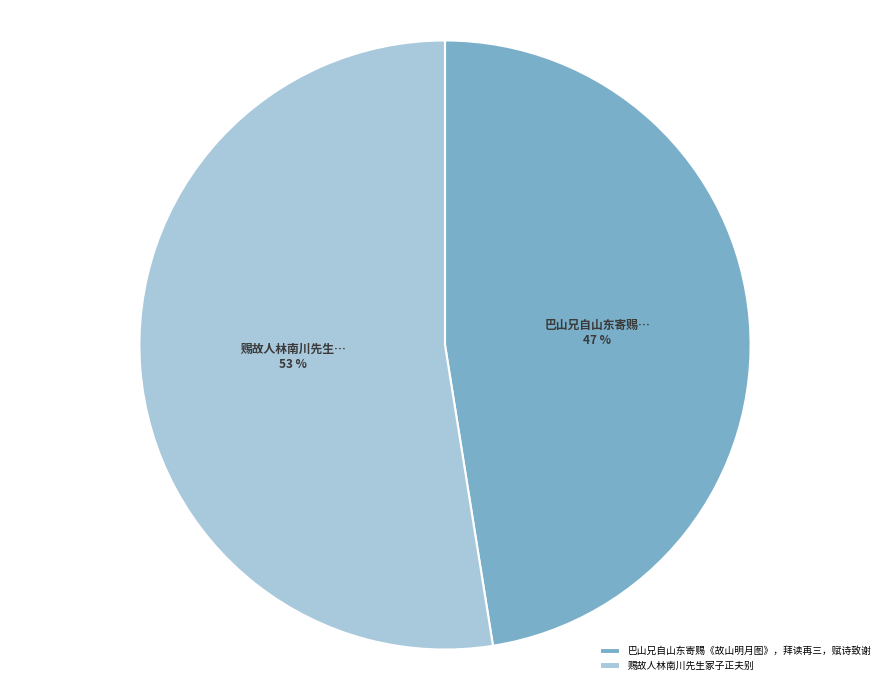

Count the number of slices in the pie.

2